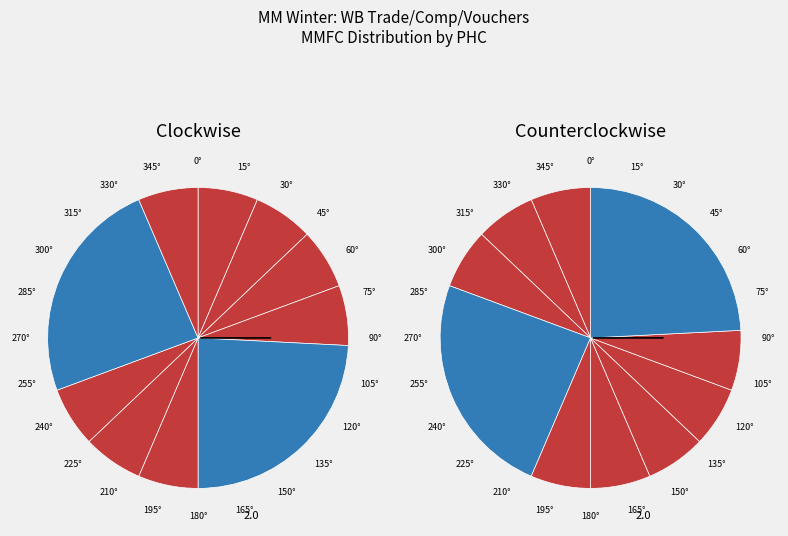

True or false: 107292 accounts for 18% of the total.

False